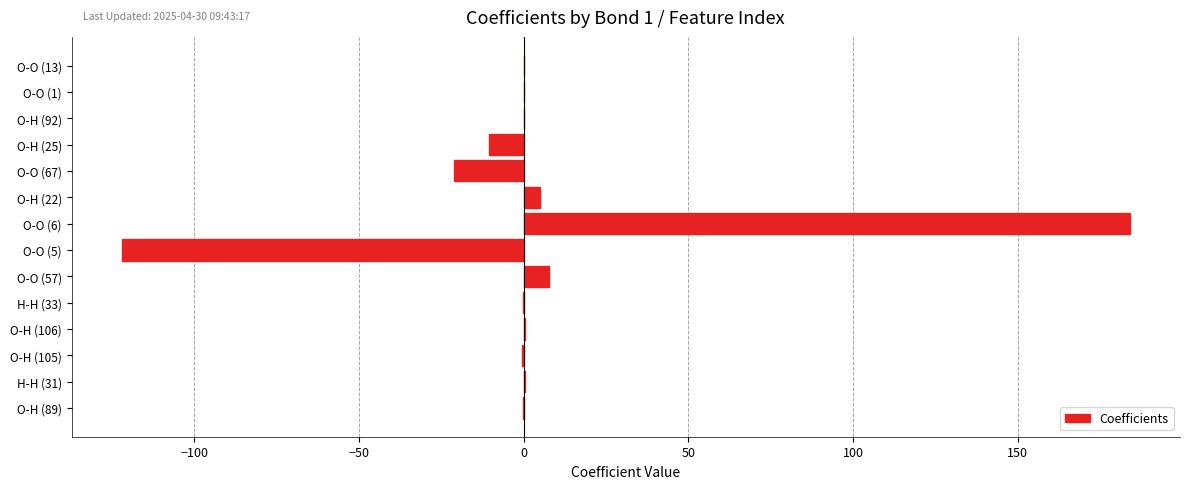

What is the sum of all values?

43.4